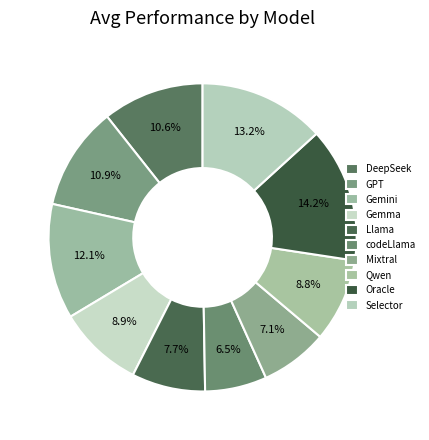

Count the number of slices in the pie.

10